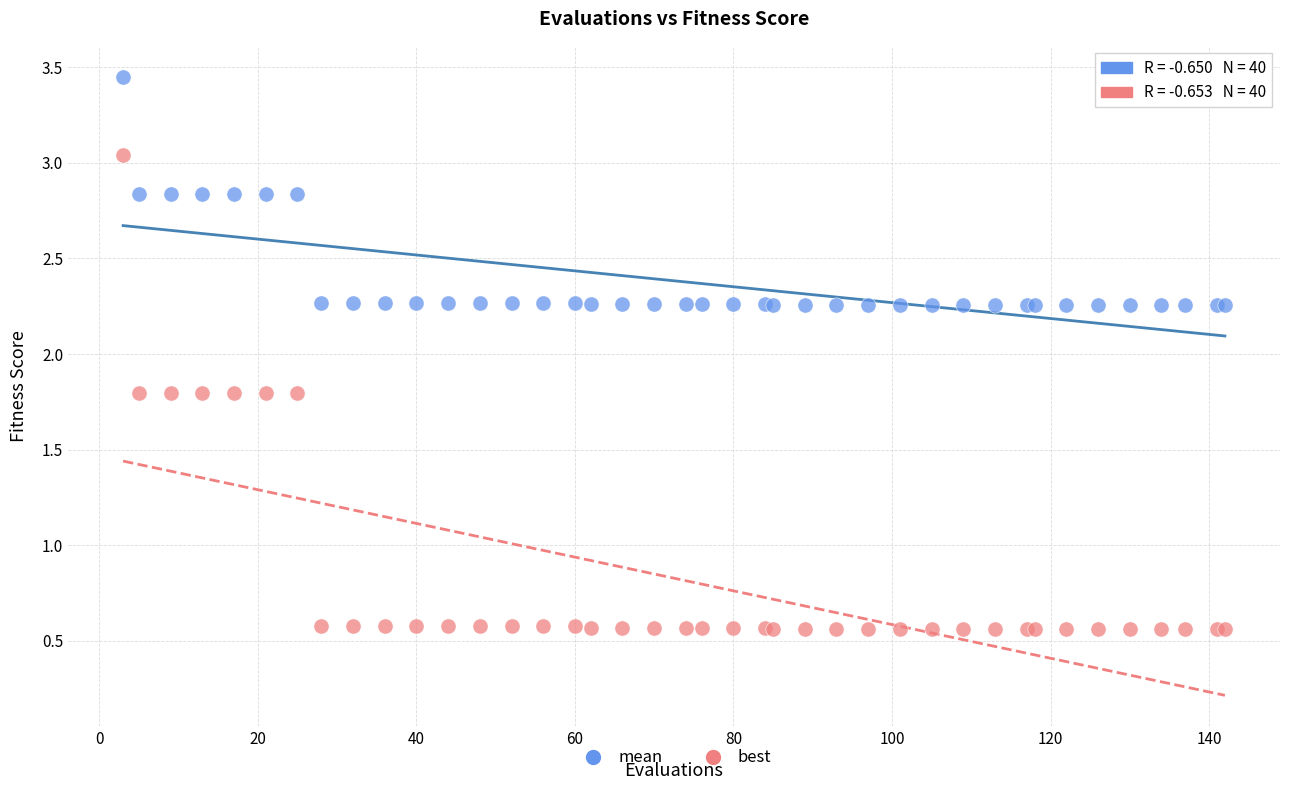

What is the X range (max minus min) for the scatter plot?

139.0